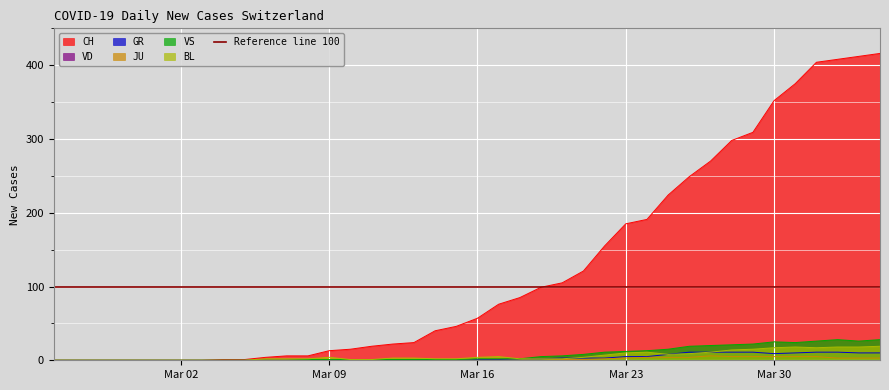

At which label does BL reach its minimum?

Mar 02